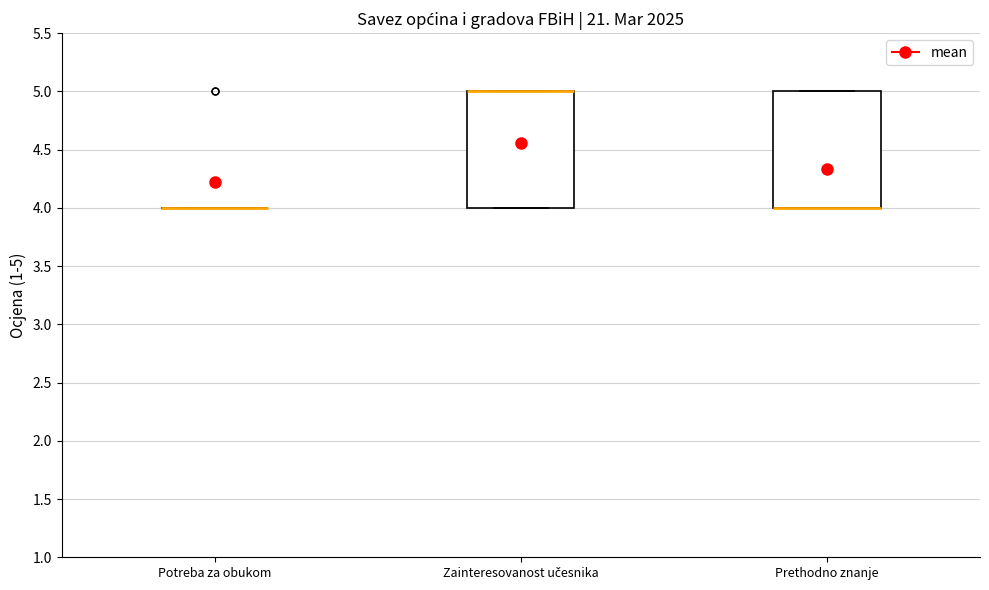

Reading left to right, transcribe this box plot: for each box, give where its median line is, the range the box spans, and where its two whiskers end, as read against the y-axis. The values are not printed on the chart, so give them approximately, as read against the axis.

Potreba za obukom: box collapsed to a line at 4, whiskers 4 to 4
Zainteresovanost učesnika: median 5 (drawn on the box's upper edge), box 4 to 5, whiskers 4 to 5
Prethodno znanje: median 4 (drawn on the box's lower edge), box 4 to 5, whiskers 4 to 5